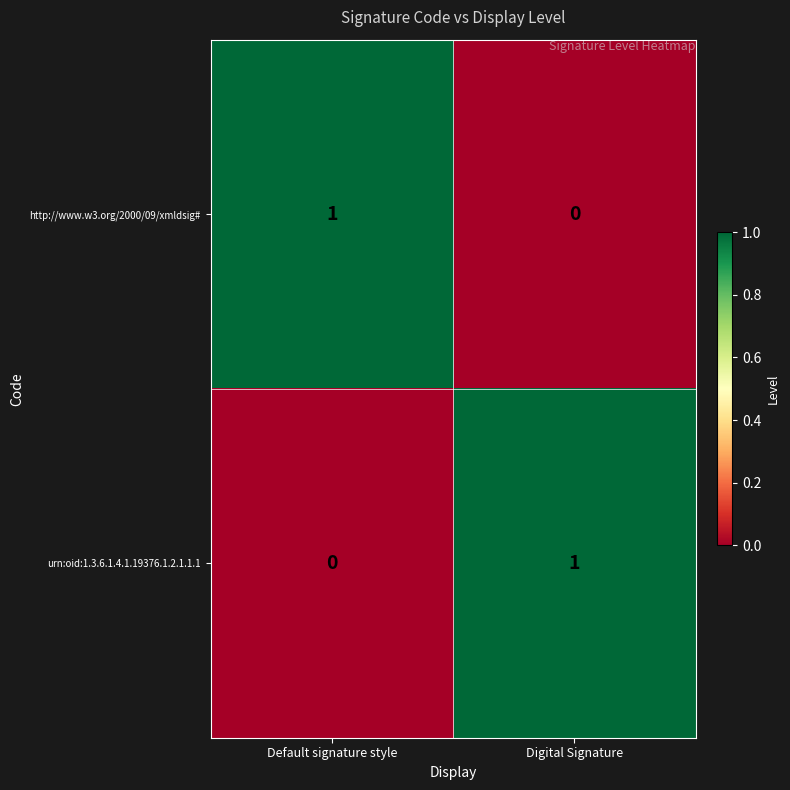

Is it true that urn:oid:1.3.6.1.4.1.19376.1.2.1.1.1 equals 1 at Digital Signature?

True